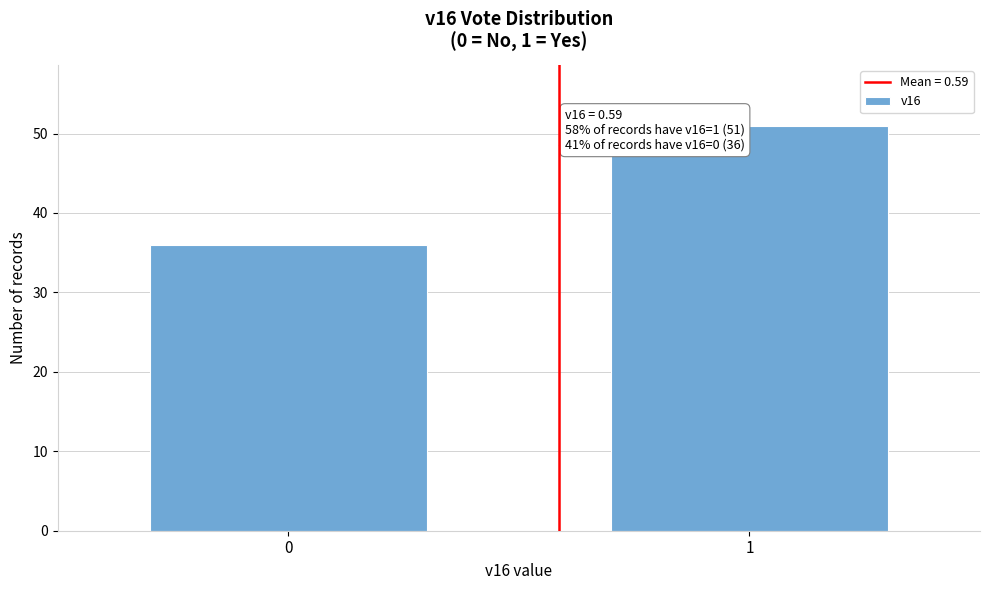

Reading left to right, what are all the values shown in this chart?

36	51